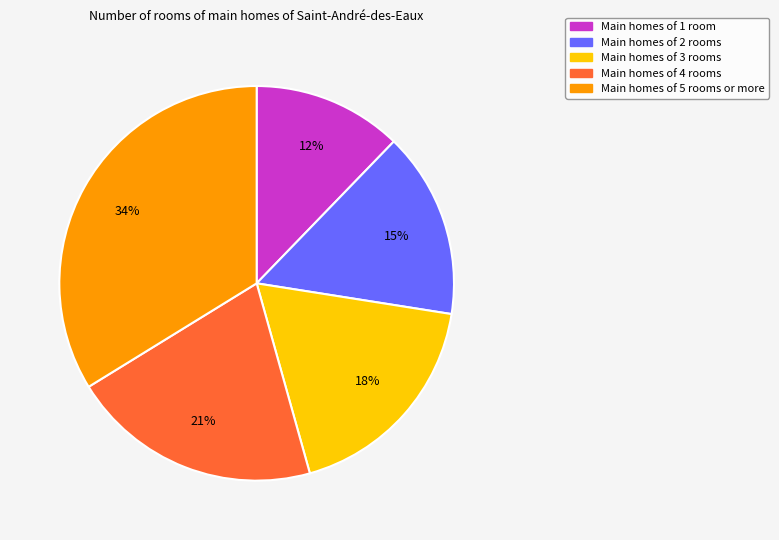

To the nearest percent, what is the difference between the largest and smallest slice percentages?

22%